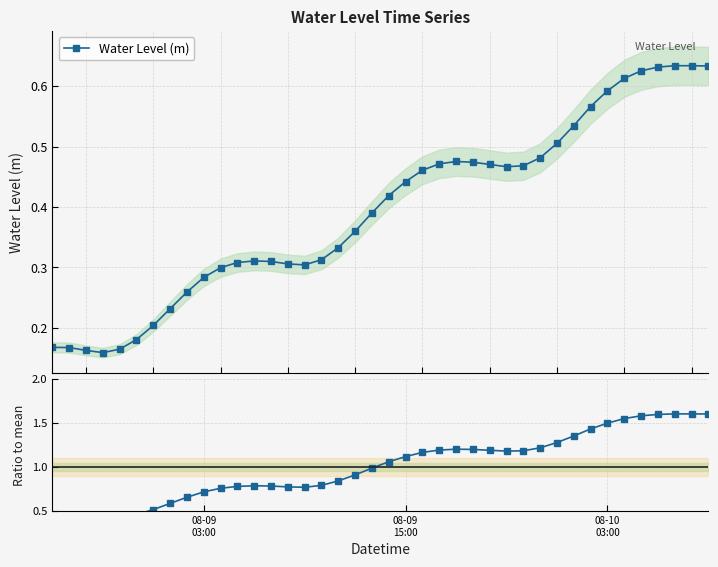

True or false: Water Level (m) has more than 2 interior local peaks.

True